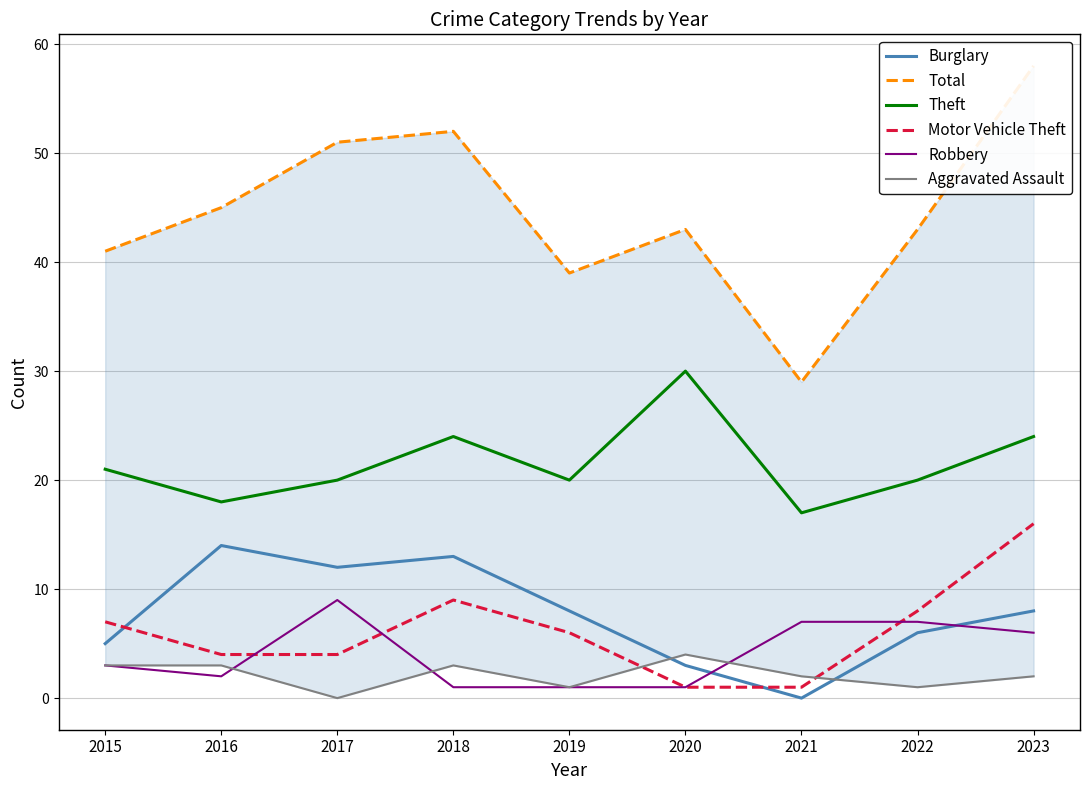

Which series has the largest range (max minus min)?

Total